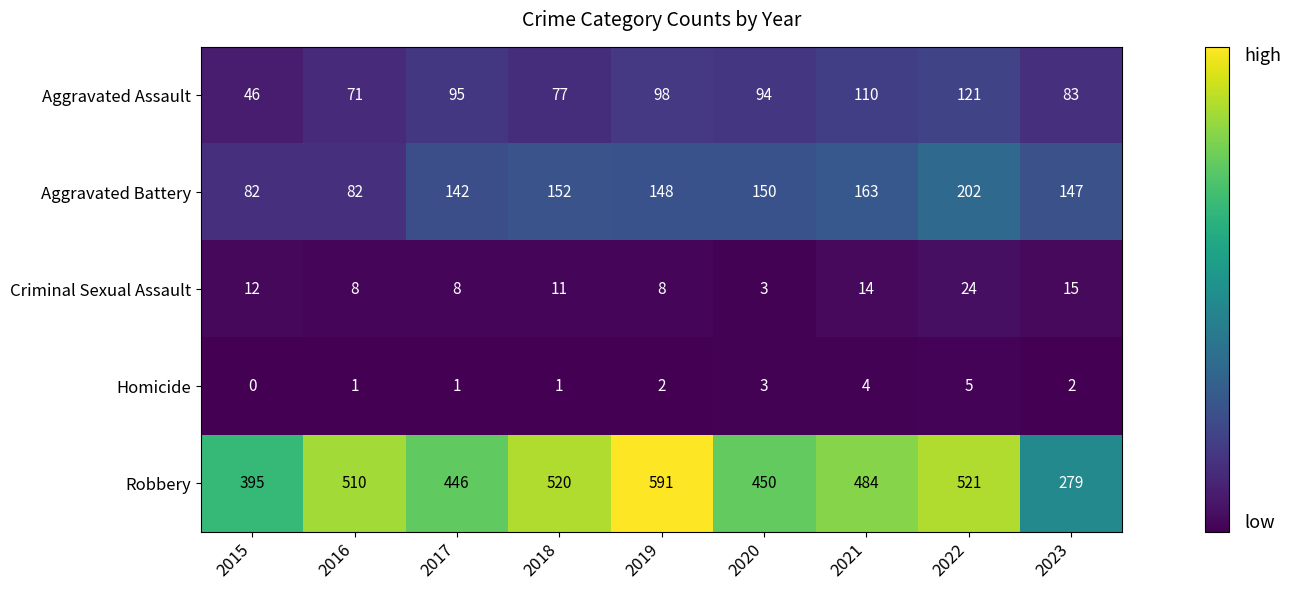

Is it true that Aggravated Battery equals 63 at 2017?

False